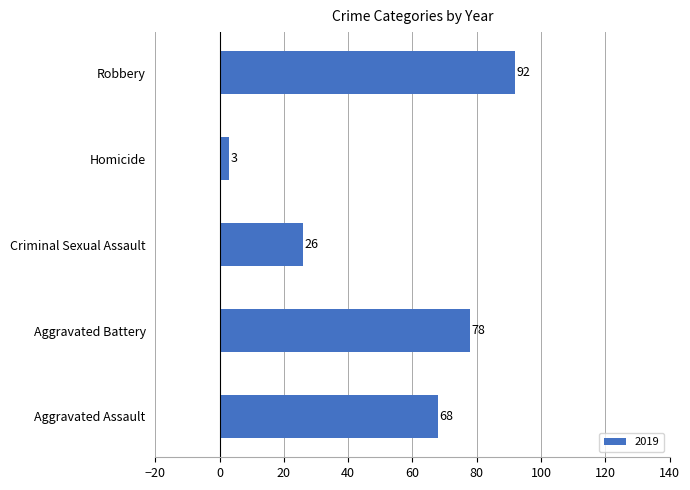

Rank the categories by value from lowest to highest.

Homicide, Criminal Sexual Assault, Aggravated Assault, Aggravated Battery, Robbery